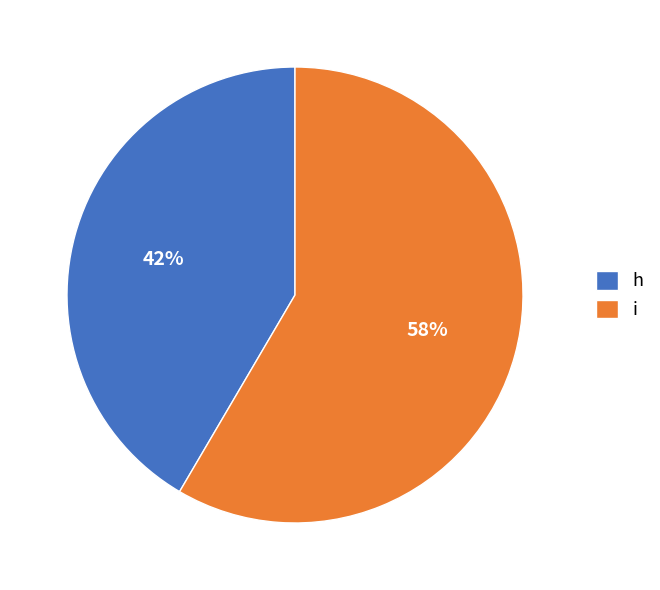

Which slice is the smallest?

h